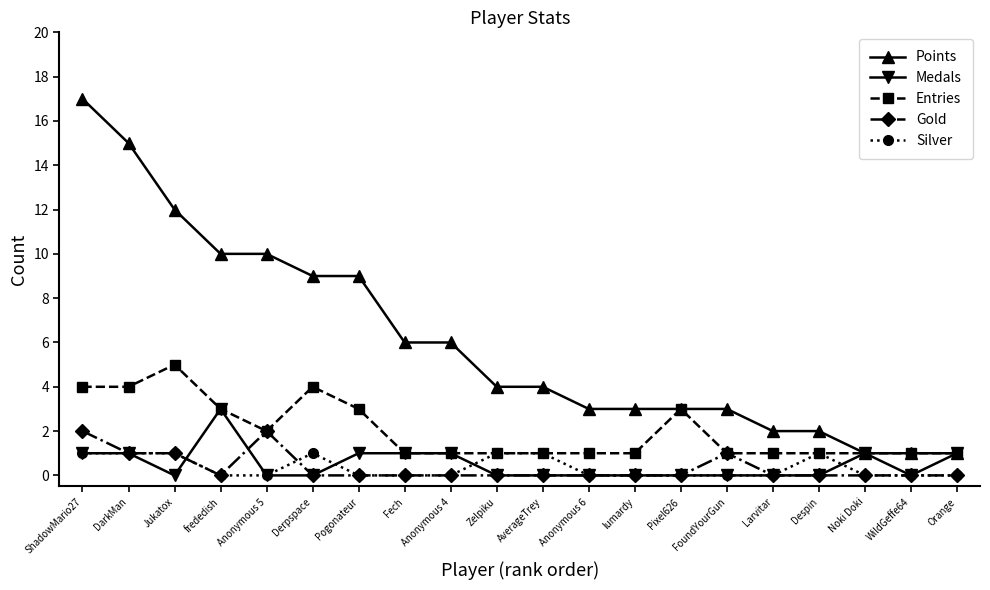

What is the difference between the highest and lowest values at Pixel626?

3